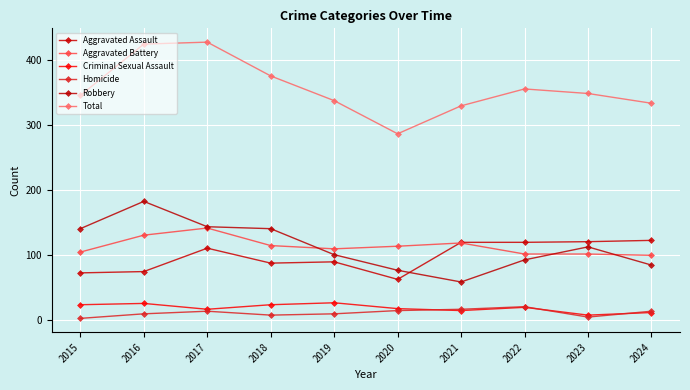

Rank the series at 2015 from highest to lowest value.

Total, Robbery, Aggravated Battery, Aggravated Assault, Criminal Sexual Assault, Homicide